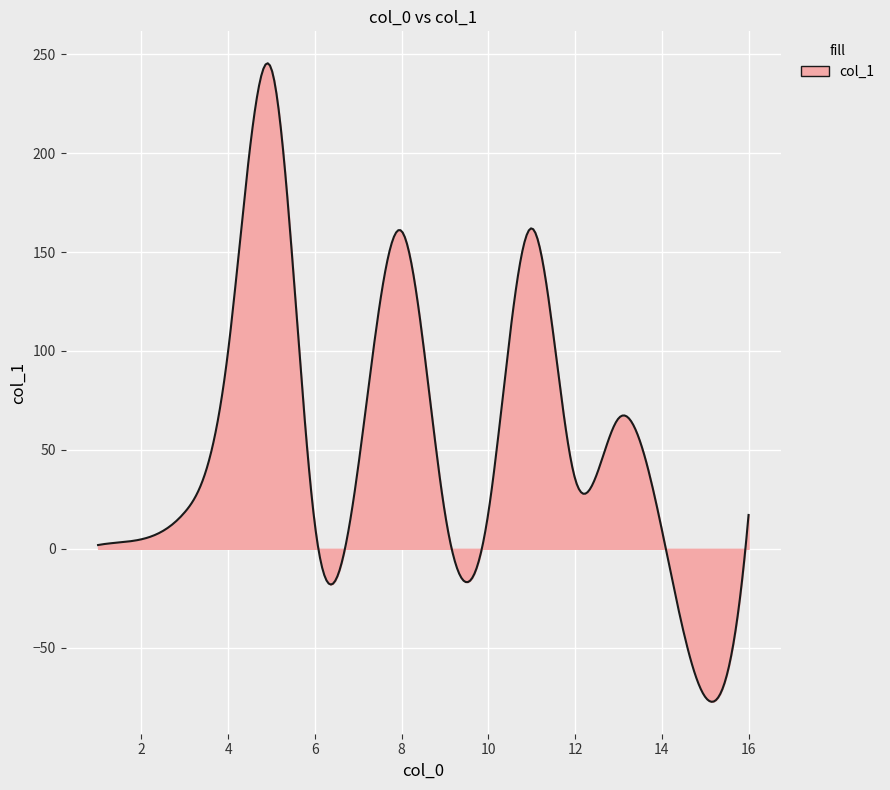

What is the smallest value displayed?

-77.3